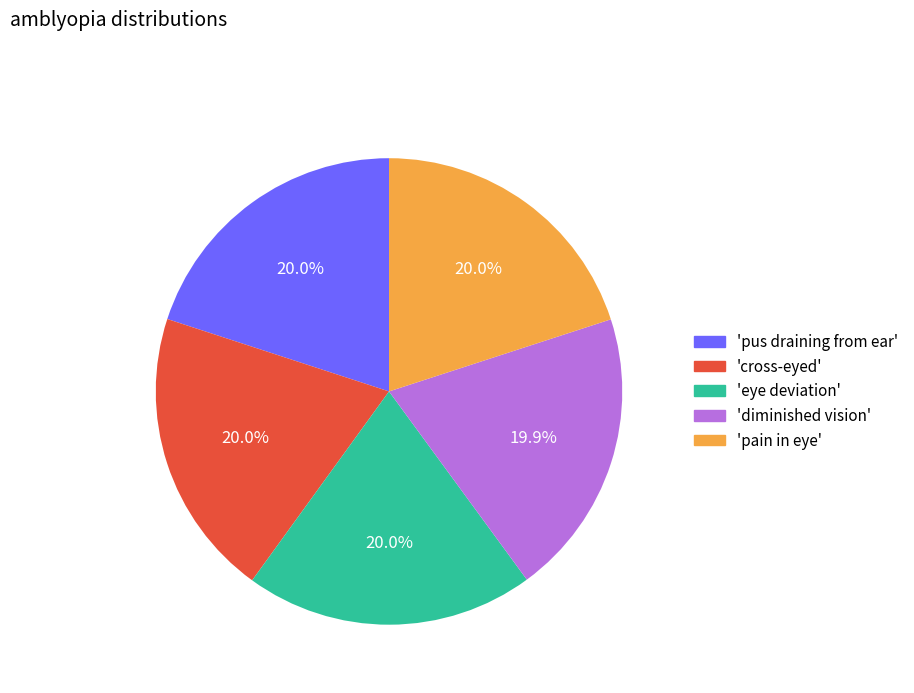

Is there a majority slice in this chart?

No